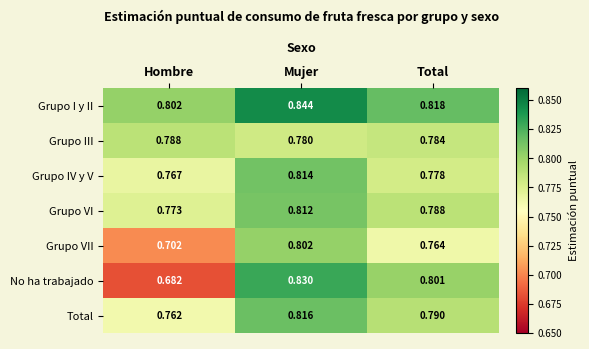

List the series in order of their peak value, highest first.

Grupo I y II, No ha trabajado, Total, Grupo IV y V, Grupo VI, Grupo VII, Grupo III